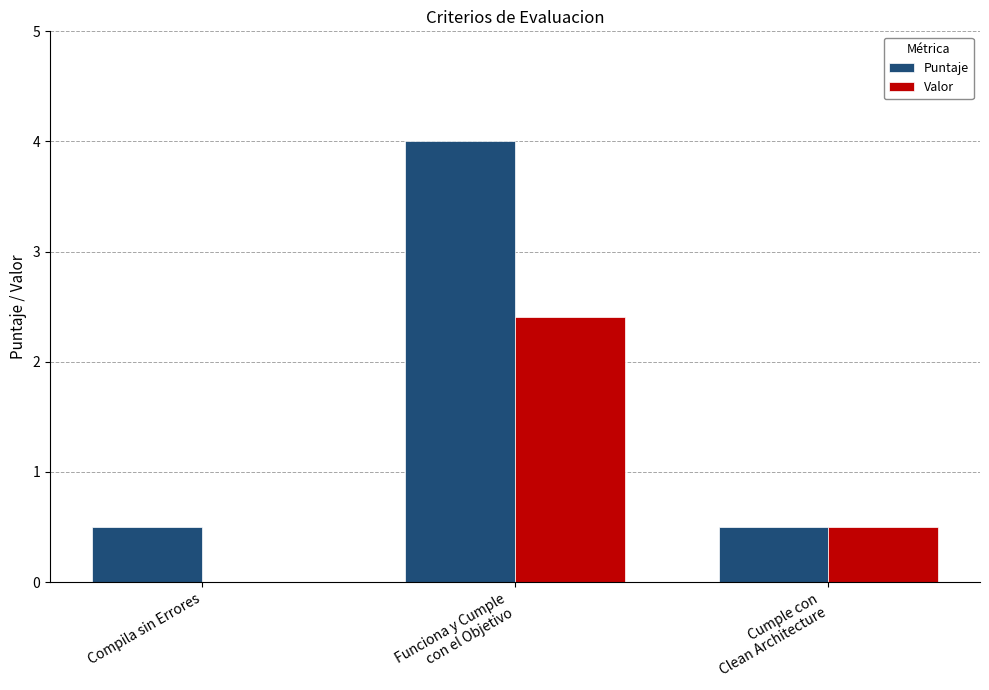

Which series has the widest spread of values?

Puntaje